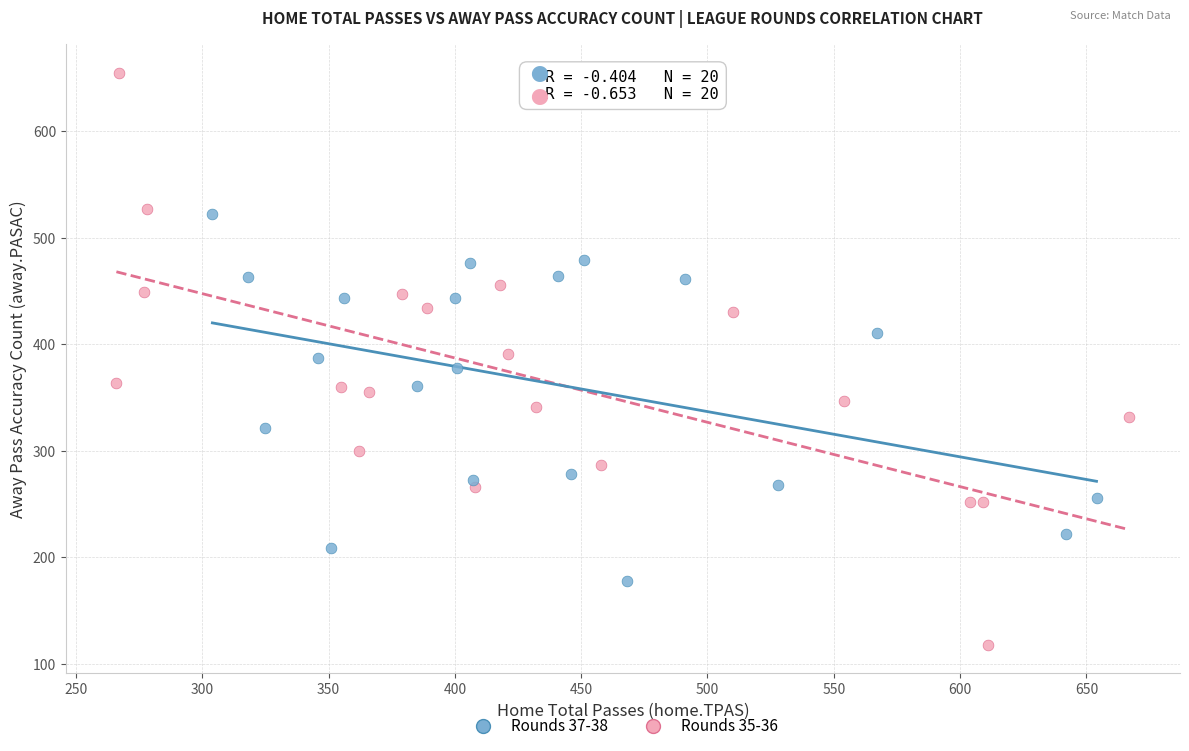

Which series reaches the maximum Y coordinate?

Rounds 35-36